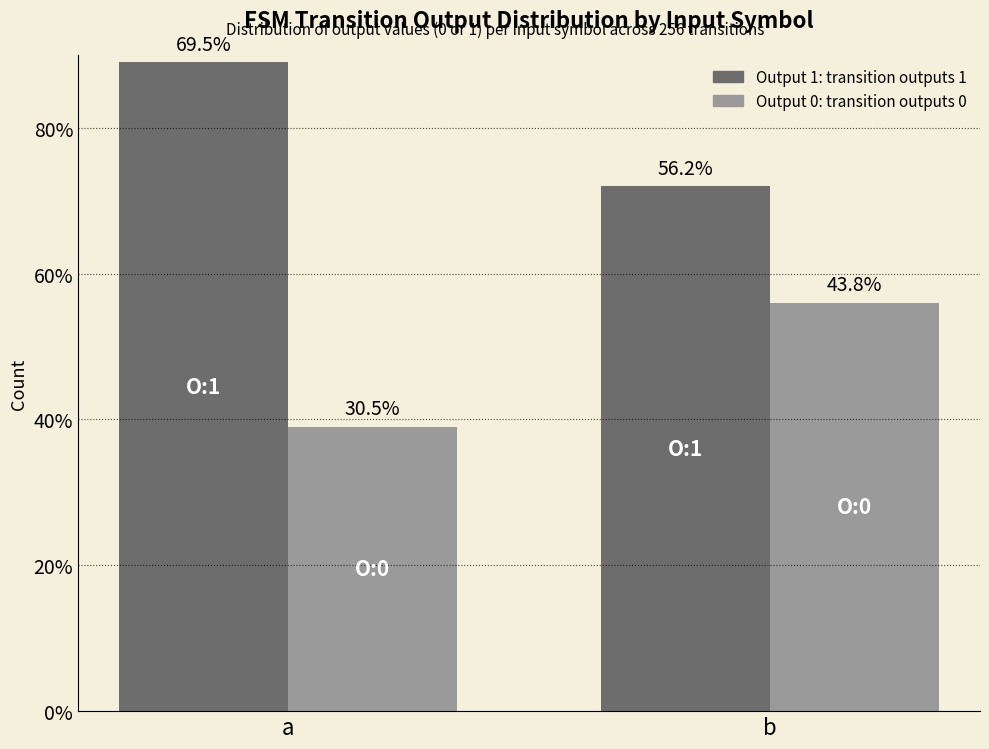

Does the chart contain any negative values?

No